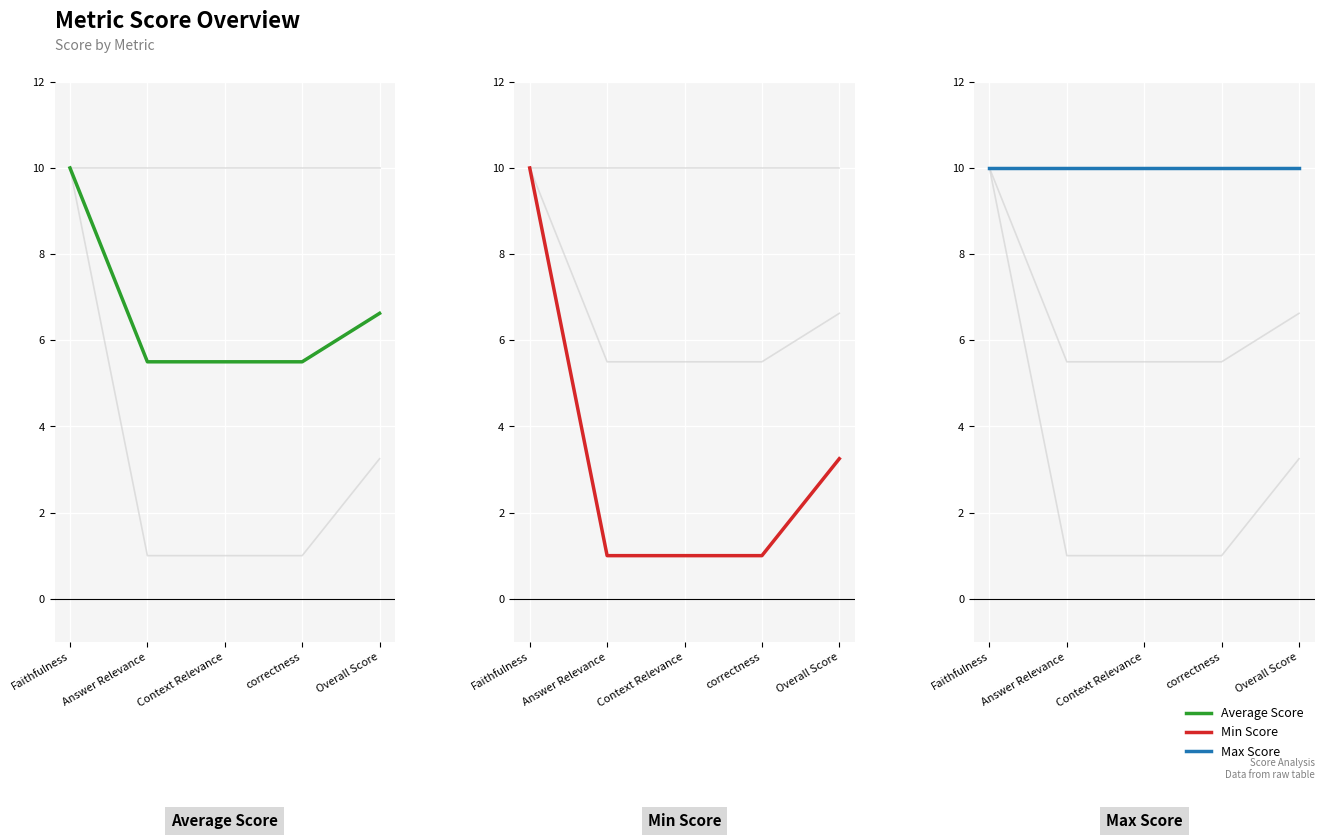

True or false: Average Score and Max Score intersect in this chart.

False